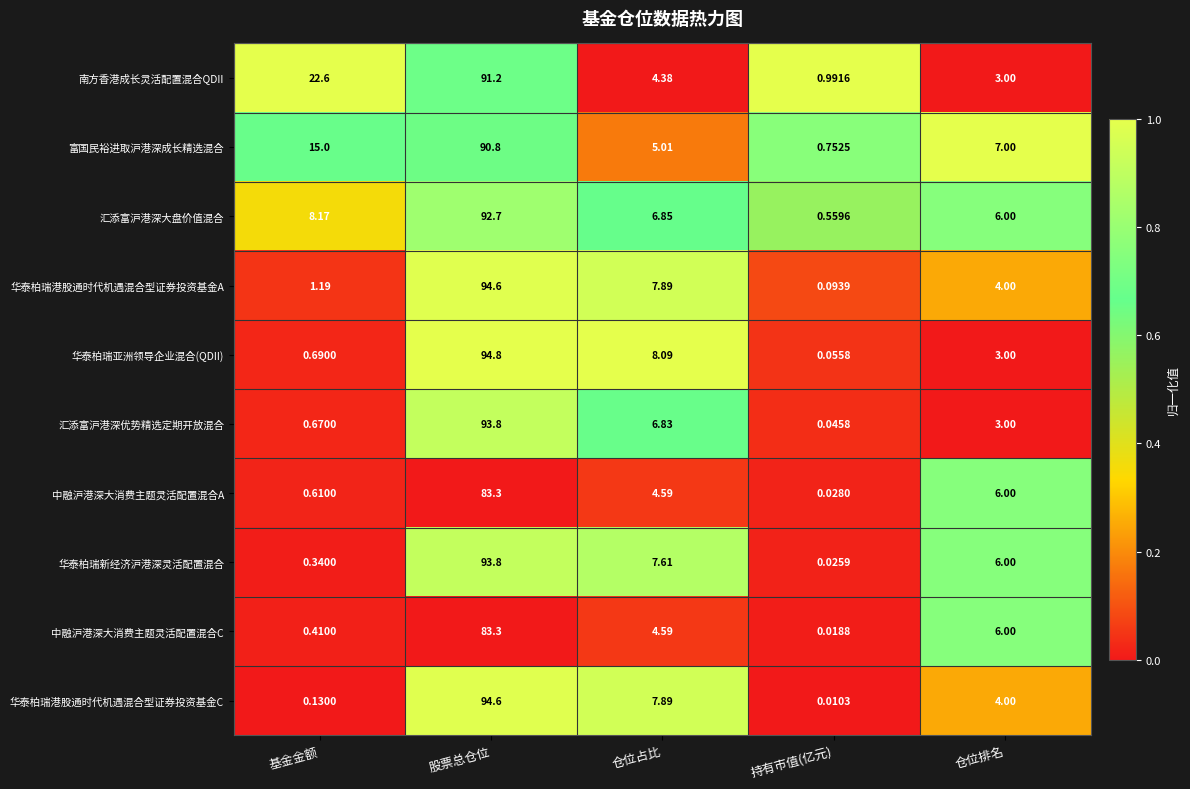

At which label is 南方香港成长灵活配置混合QDII closest to 46?

基金金额